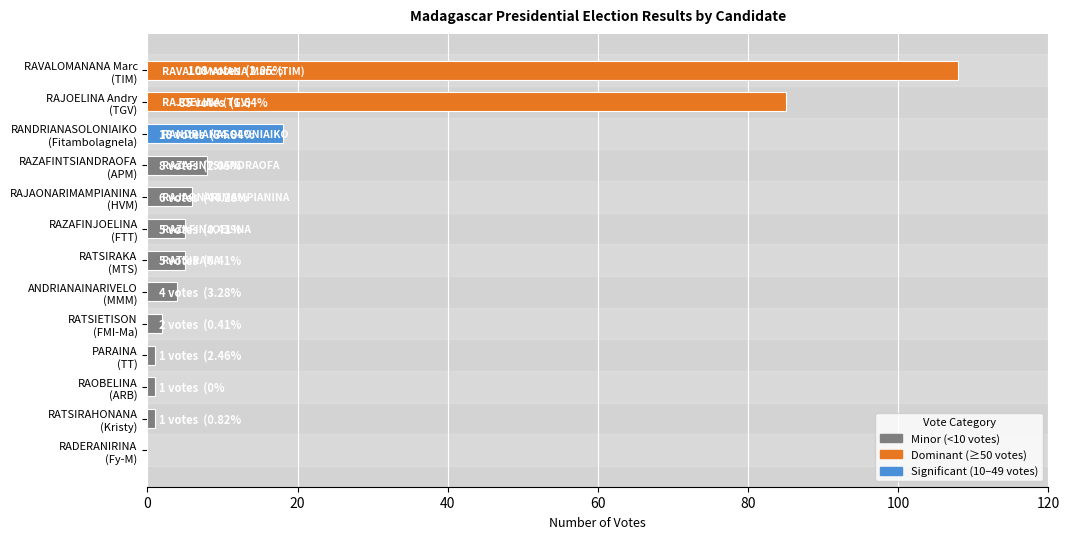

How many series are shown in this chart?

1